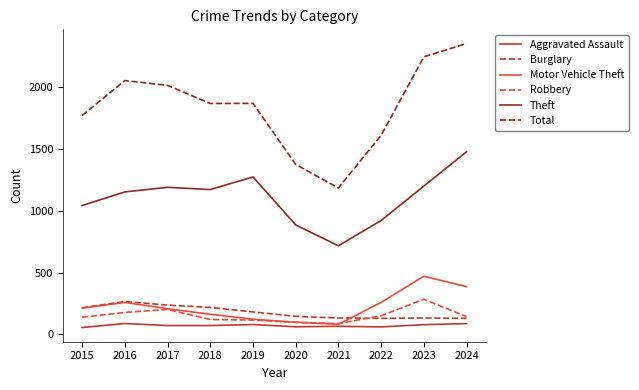

Which label corresponds to the largest value in the chart?

2024